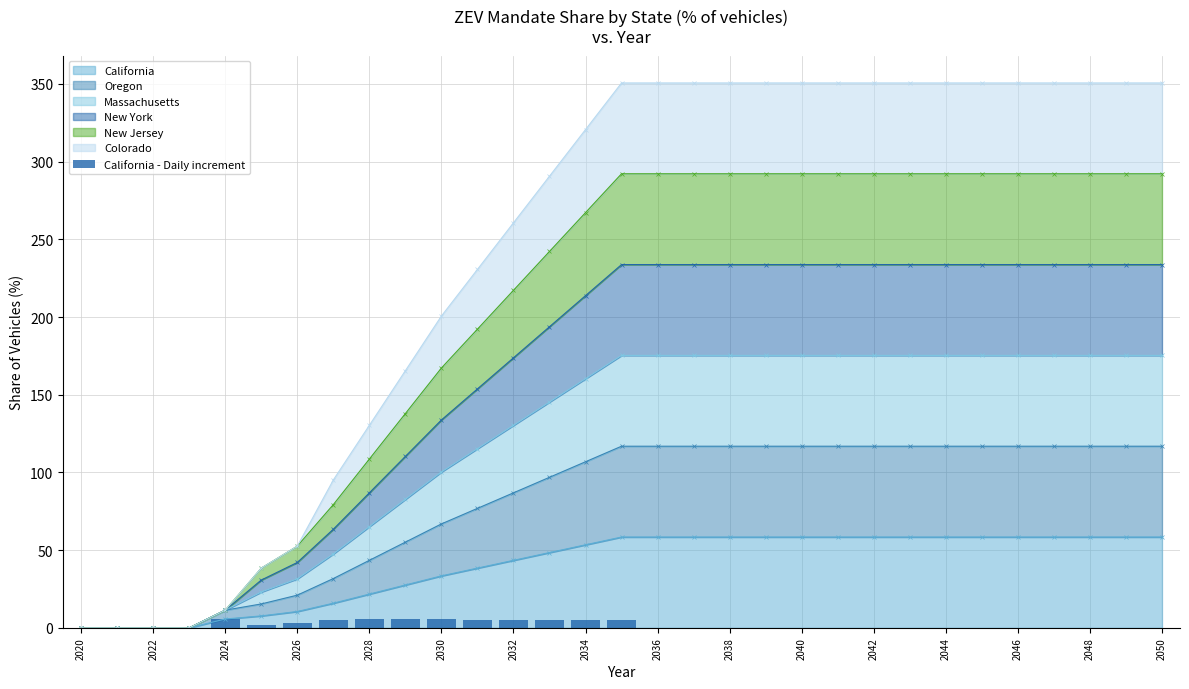

What is the average value?

1.9